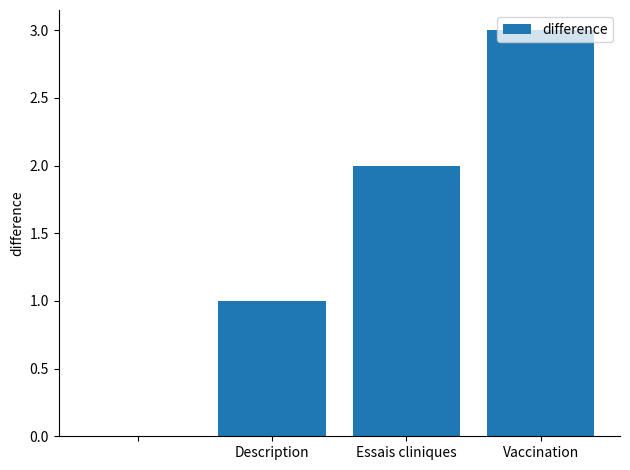

Reading left to right, what are all the values shown in this chart?

0	1	2	3